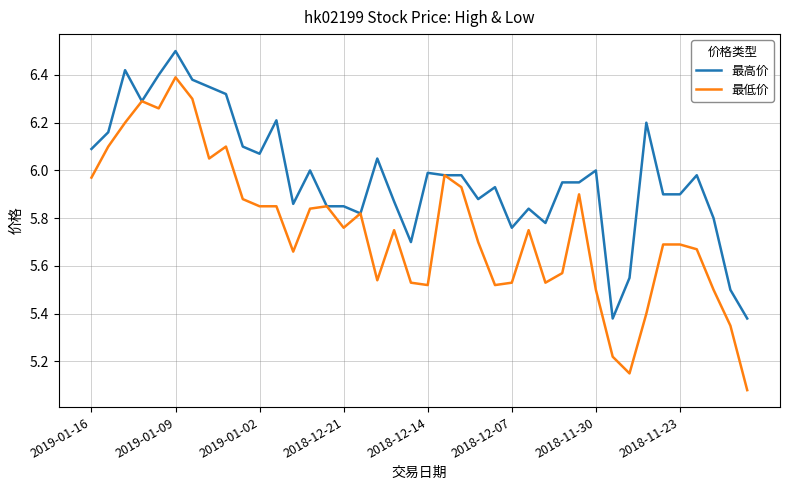

Which series has the largest total across all categories?

最高价